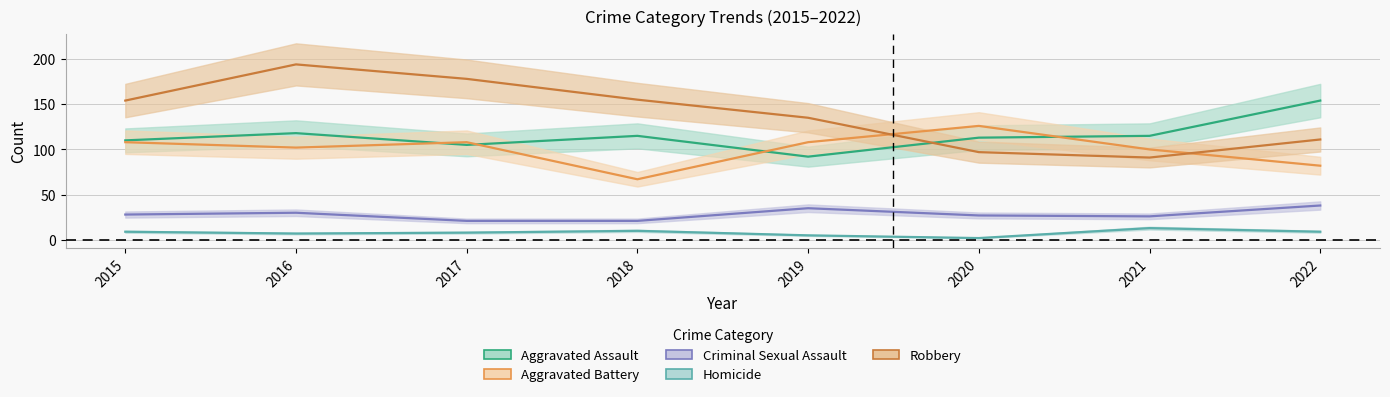

How many lines are shown in the chart?

5